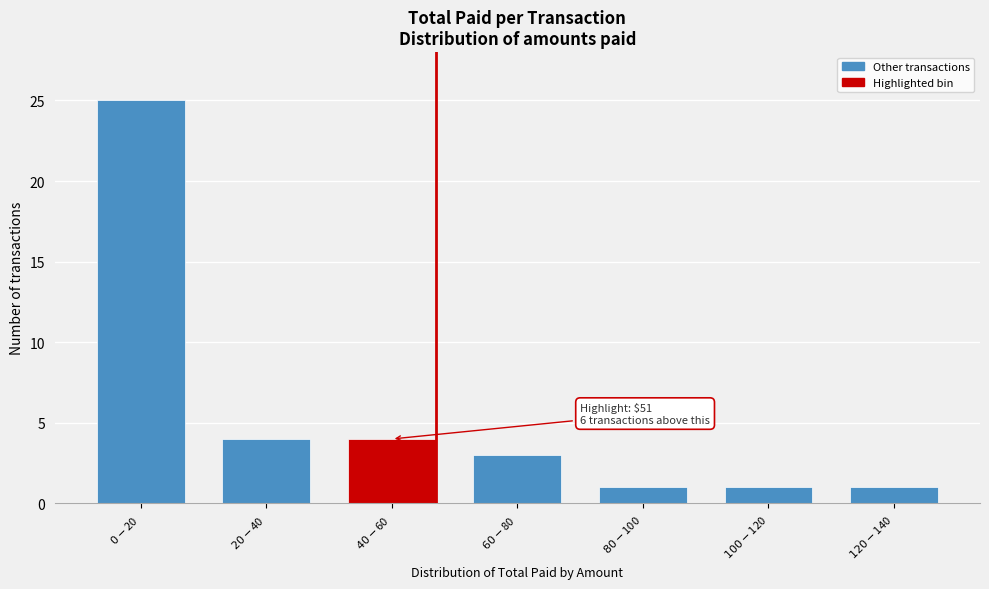

Reading left to right, list all the values displayed in this chart.

25	4	4	3	1	1	1